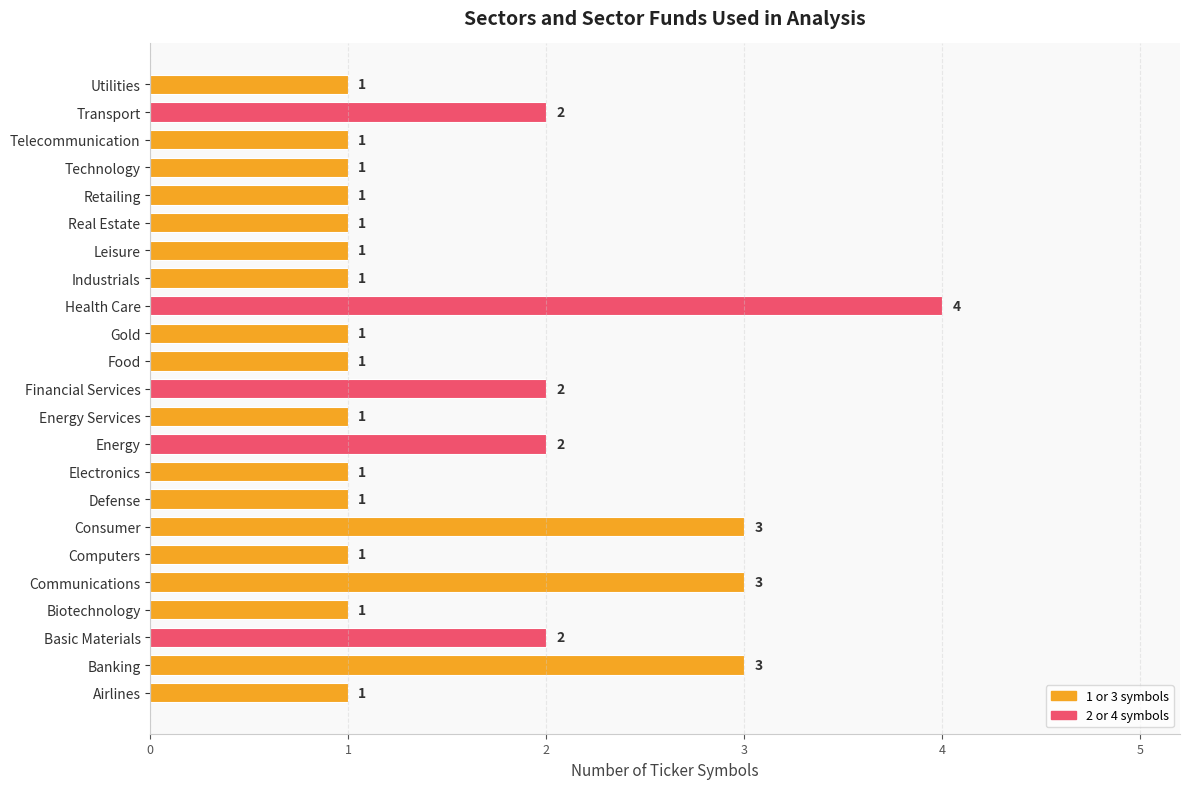

How many values exceed 1?

8